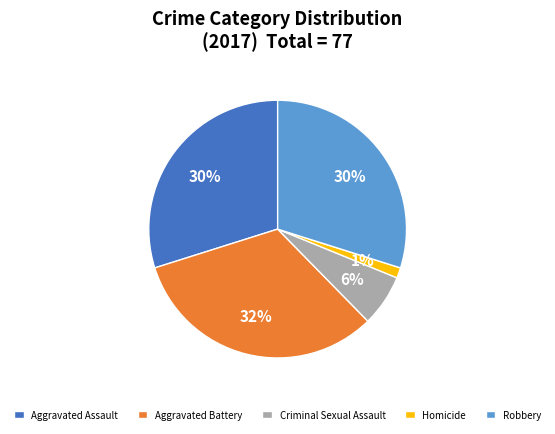

Is Aggravated Battery the majority of the pie?

No